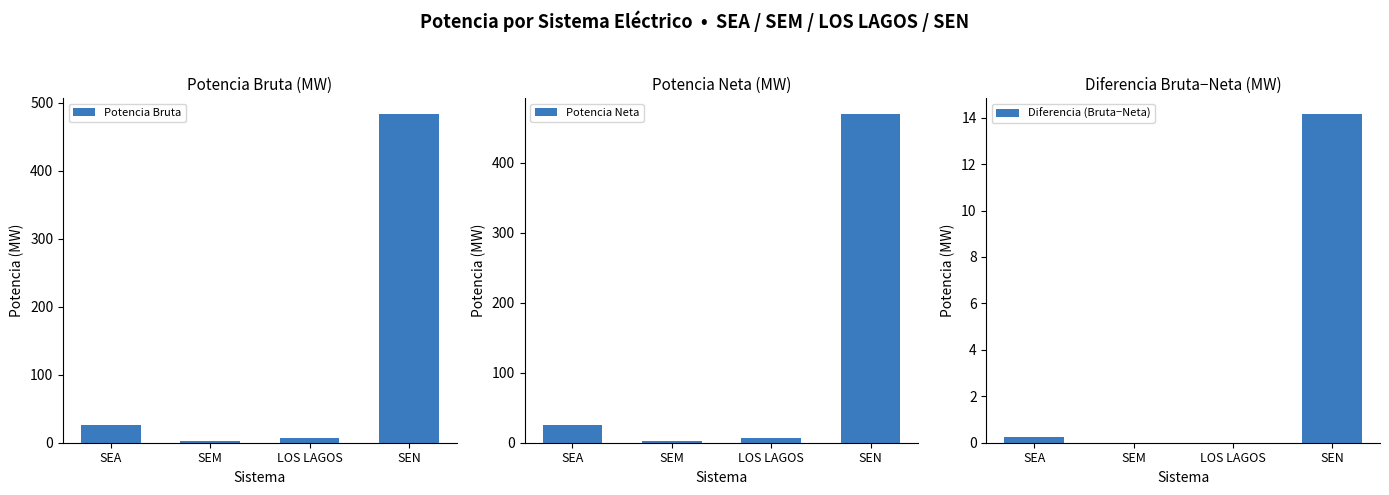

Which series has the largest range (max minus min)?

Potencia Bruta